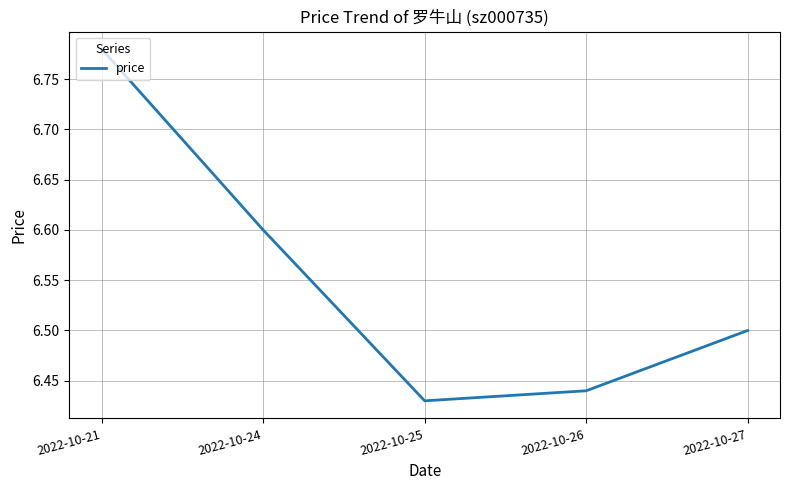

What is the sum of the values at 2022-10-27 and 2022-10-21?

13.3